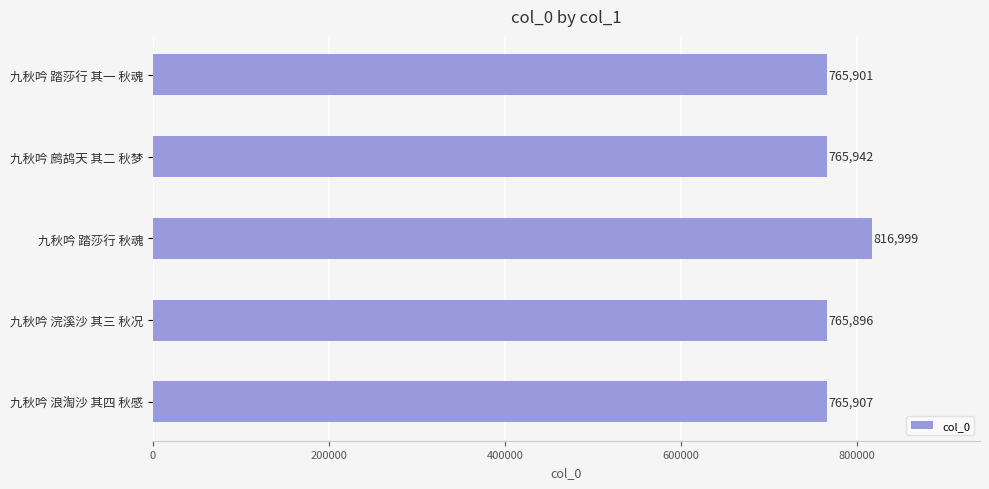

What is the average value?

776129